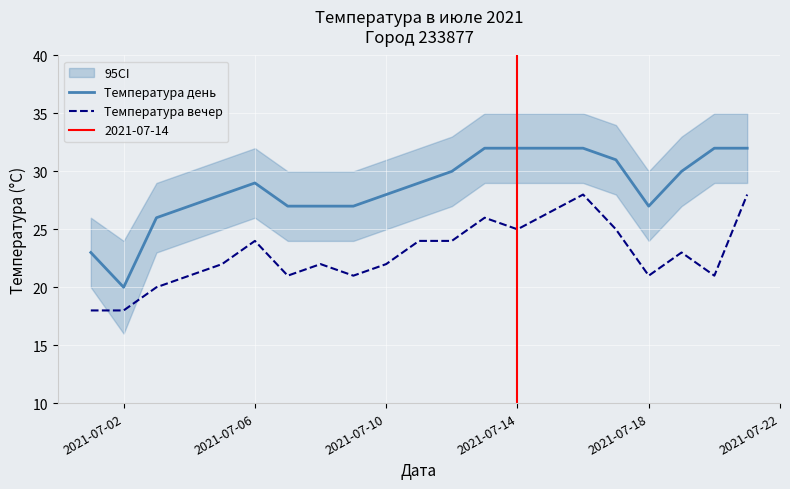

True or false: Температура вечер and Температура день intersect in this chart.

False